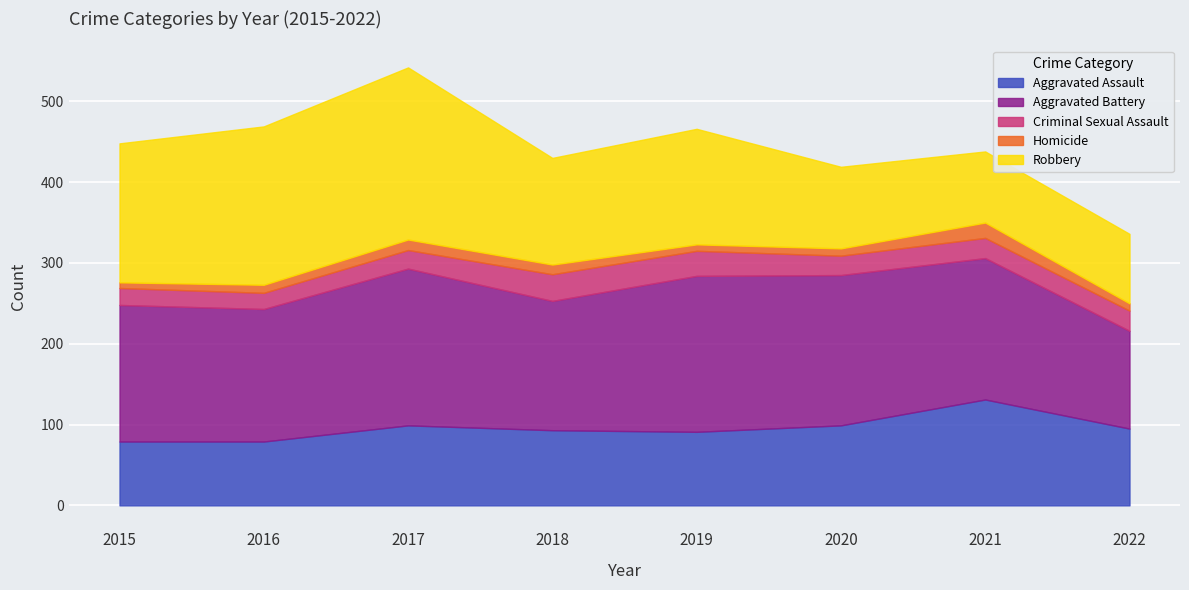

What are all the series names shown in the legend?

Aggravated Assault, Aggravated Battery, Criminal Sexual Assault, Homicide, Robbery